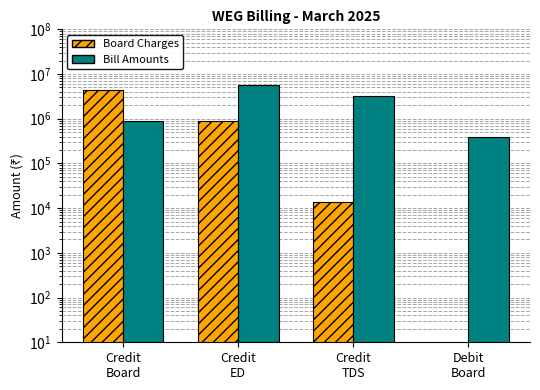

What is the spread (max minus min) of values at Credit
Board?

3578774.0